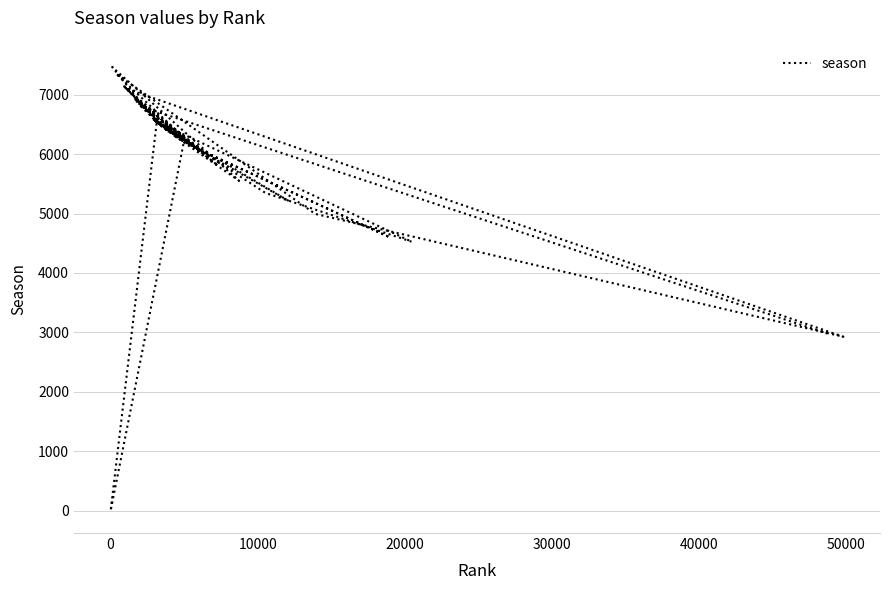

The value at 39 is 9157. True or false?

False